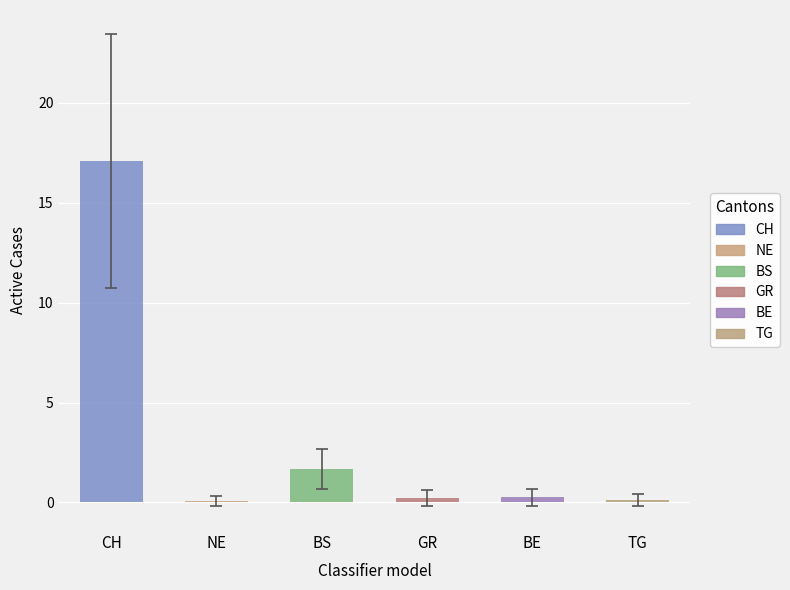

Which series has the widest spread of values?

CH